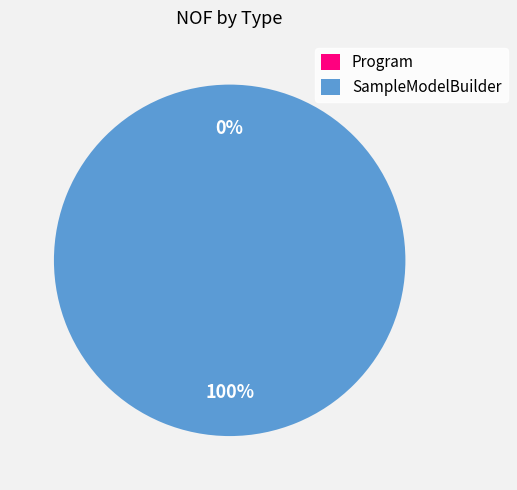

To the nearest percent, what portion does SampleModelBuilder represent?

100%